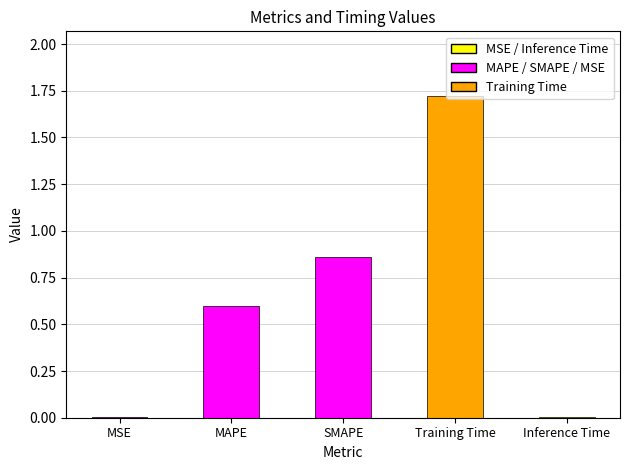

What is the approximate value at MAPE?

0.6